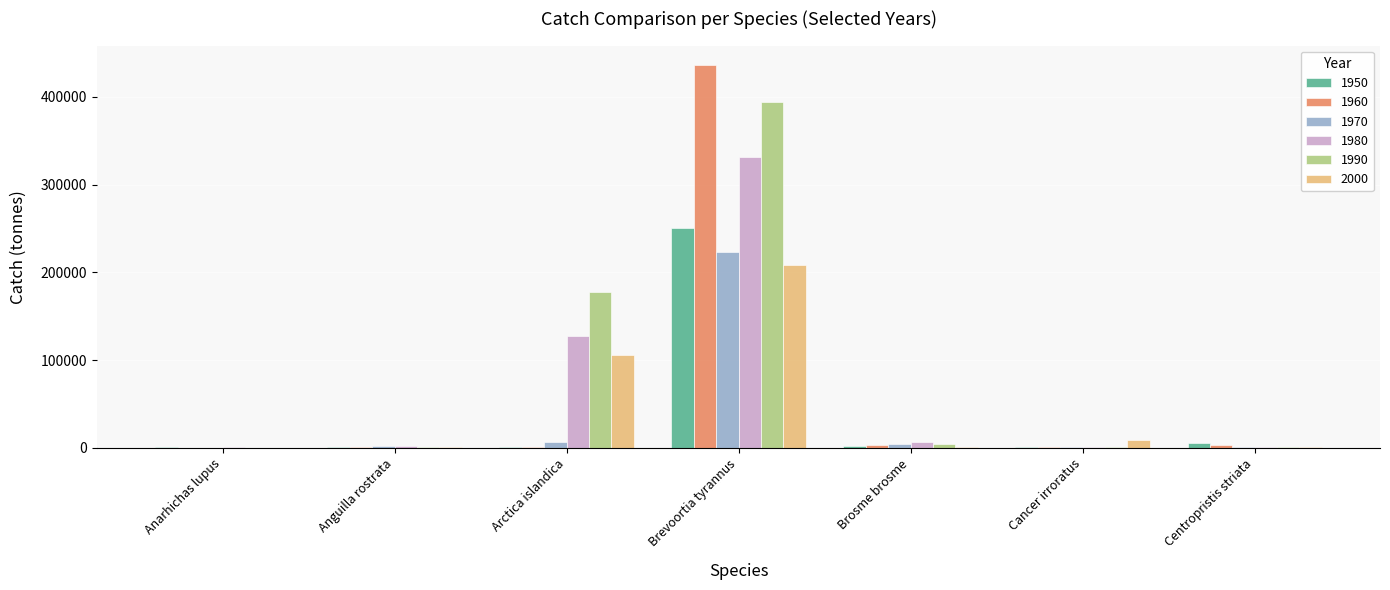

True or false: 1990 has a value of 101594 at Arctica islandica.

False